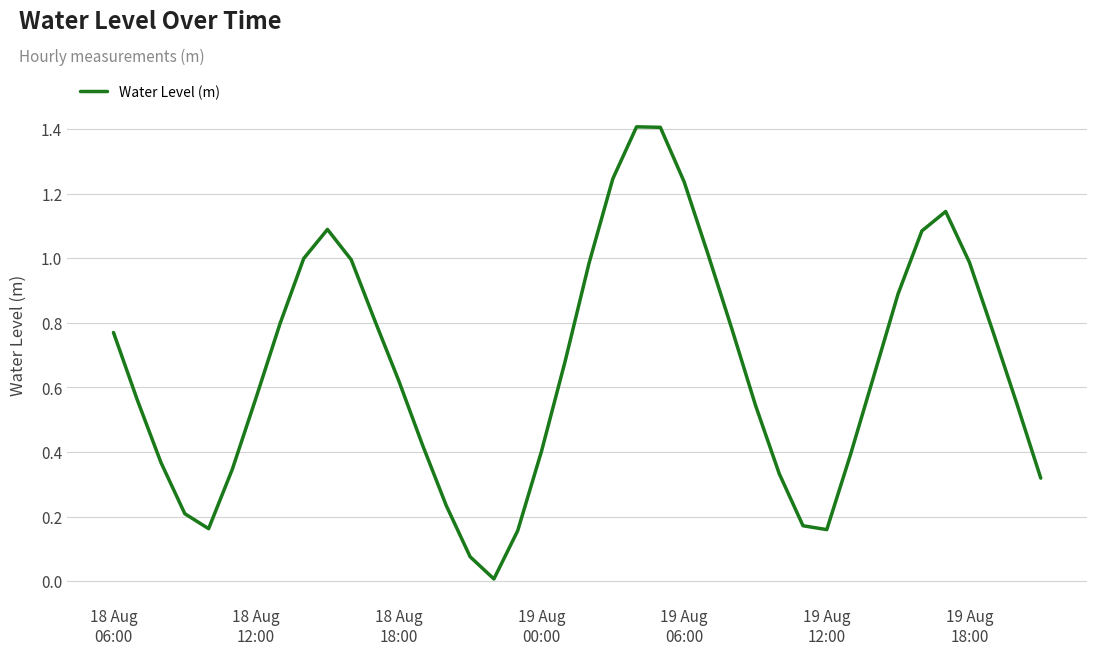

What is the greatest value displayed?

1.4